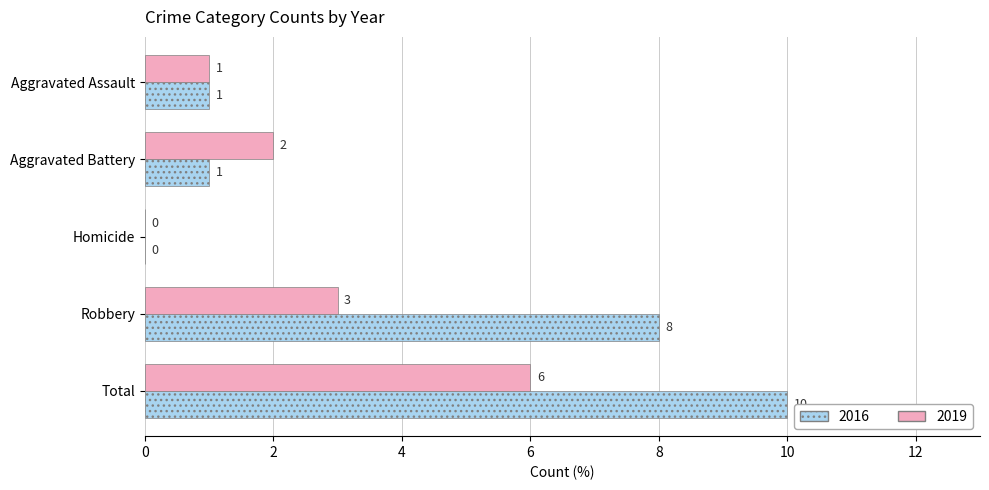

What is the maximum value shown in the chart?

10